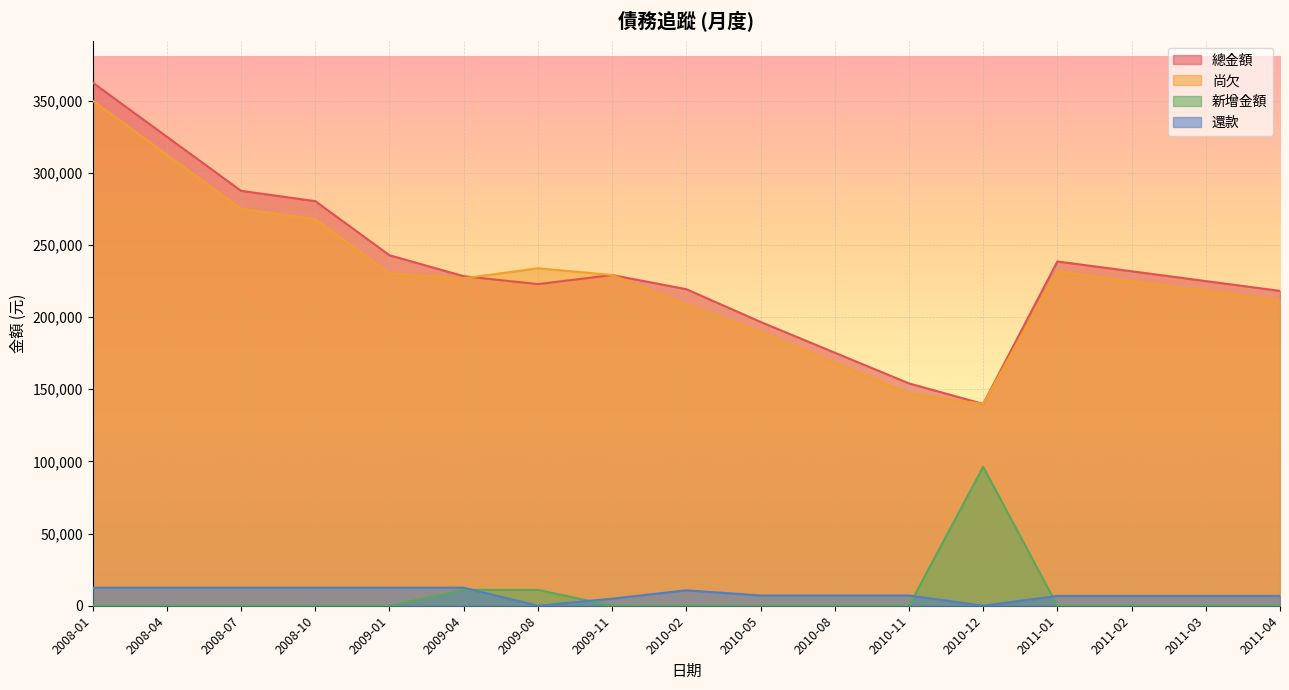

The value of 尚欠 at 2010-05 is 88038. True or false?

False